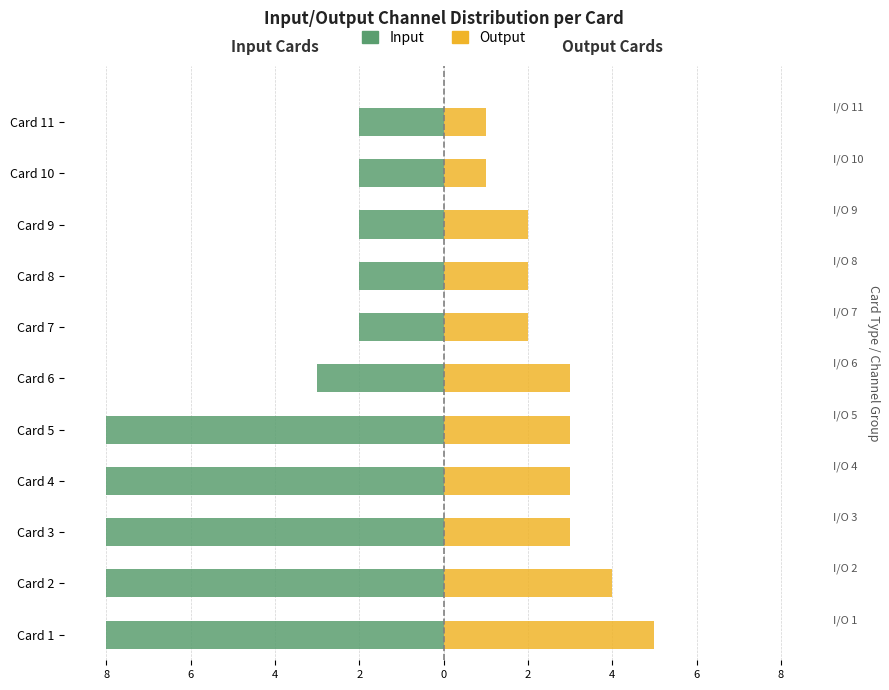

Where is Output nearest to the value 3?

Card 3